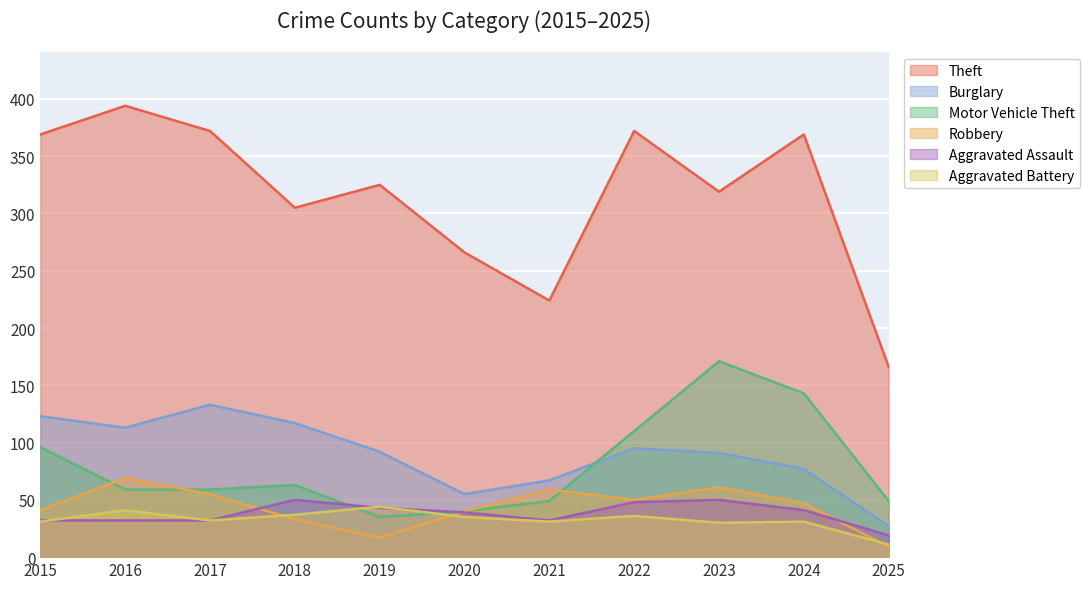

Rank the categories by Motor Vehicle Theft value from lowest to highest.

2019, 2020, 2021, 2025, 2016, 2017, 2018, 2015, 2022, 2024, 2023